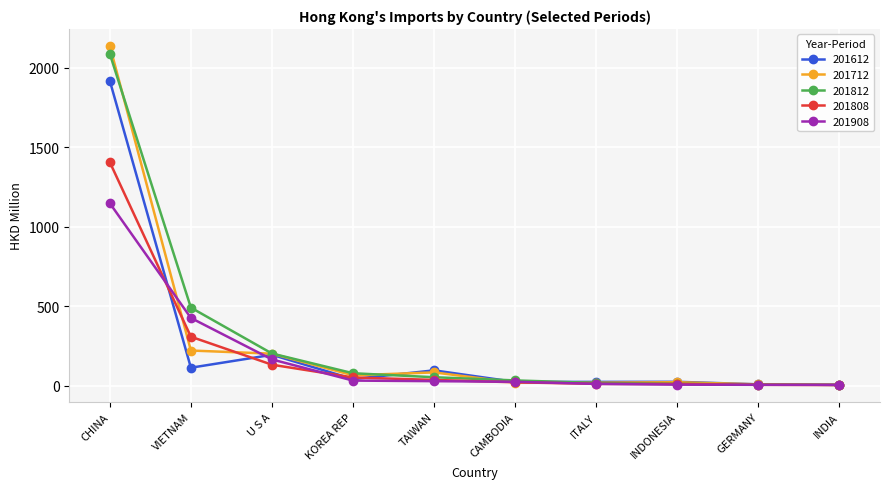

The 201908 series shows 292.3 at U S A. True or false?

False